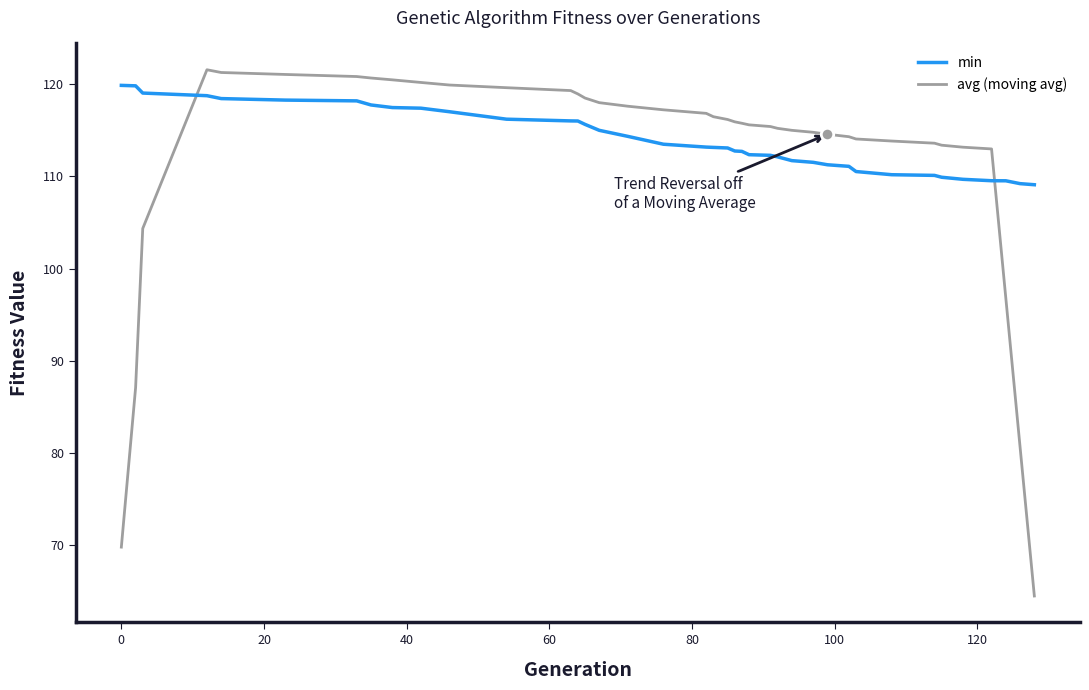

Which series has the largest range (max minus min)?

avg (moving avg)